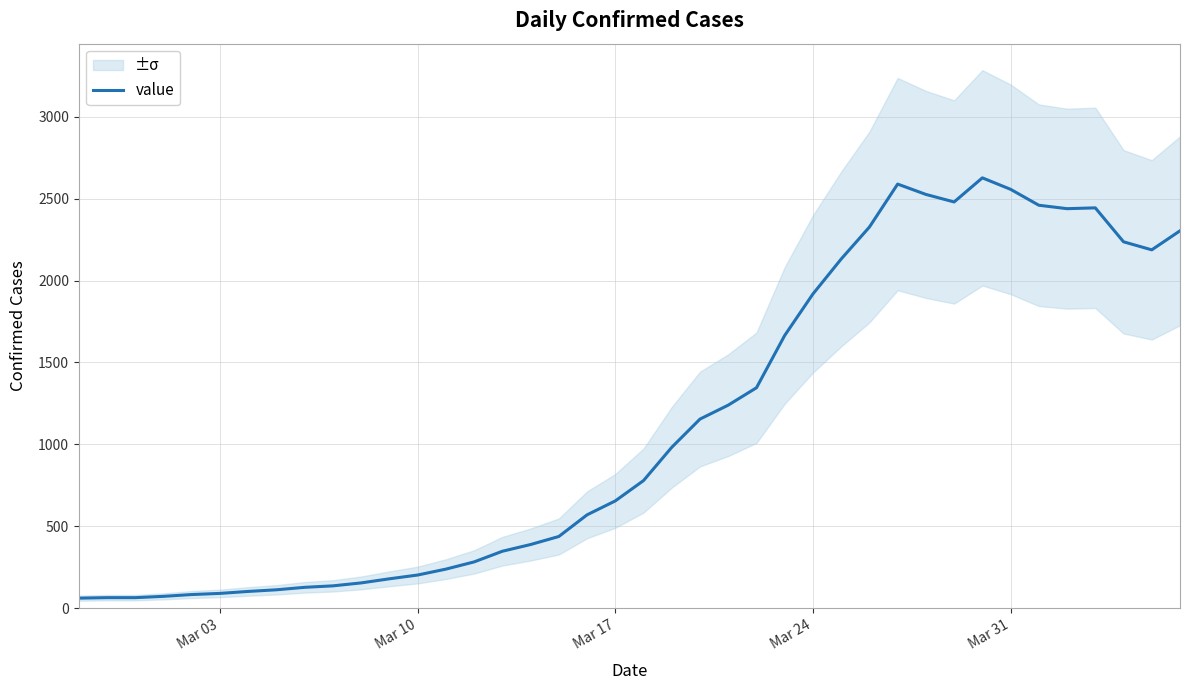

What is the maximum value for value?

2626